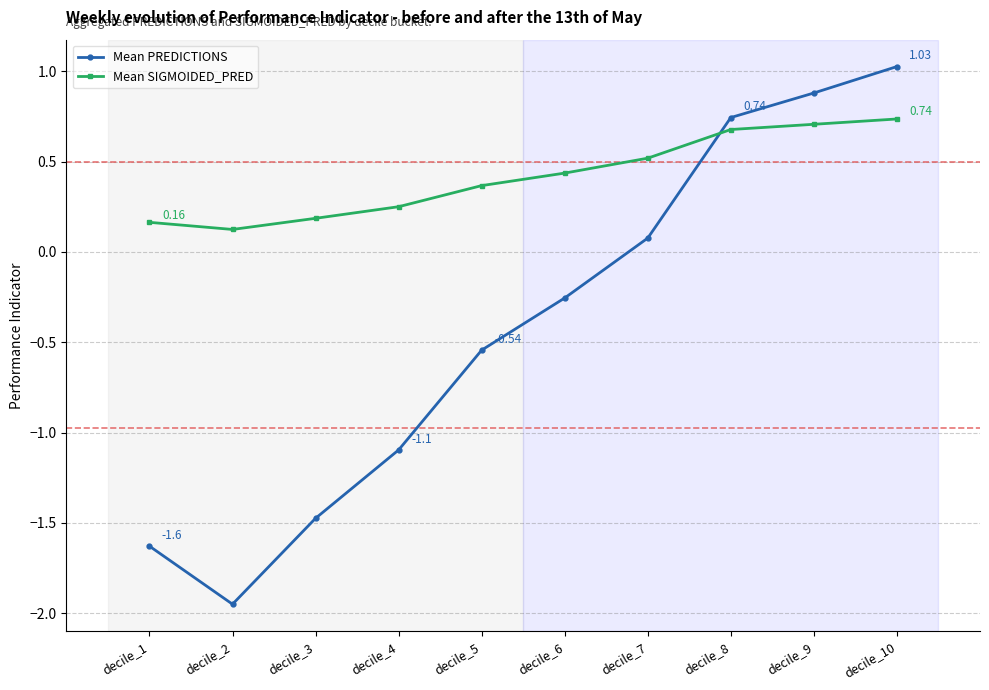

What are all the series names shown in the legend?

Mean PREDICTIONS, Mean SIGMOIDED_PRED